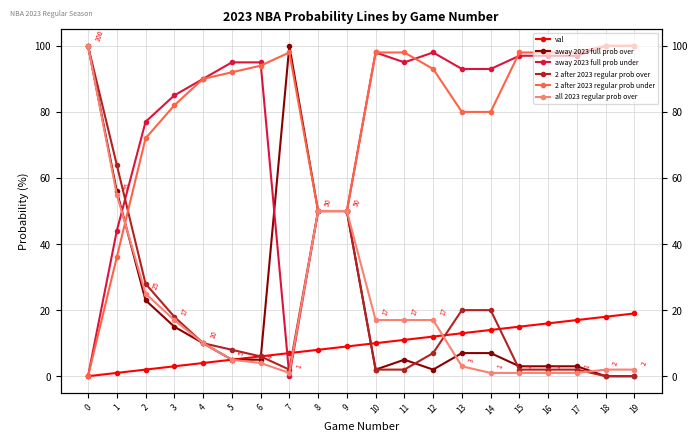

What value does the all 2023 regular prob over series have at 19?

2